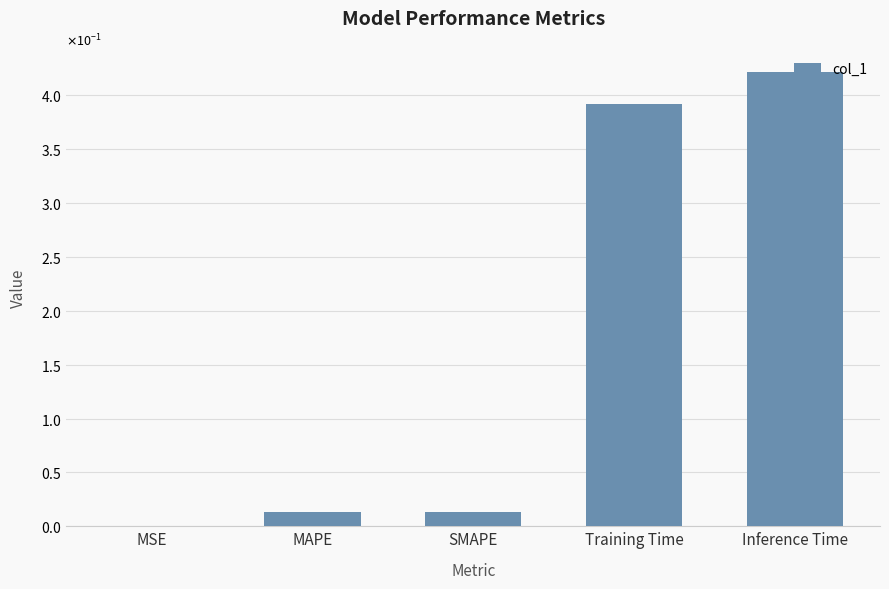

What is the sum of the values at MSE and Inference Time?

0.4